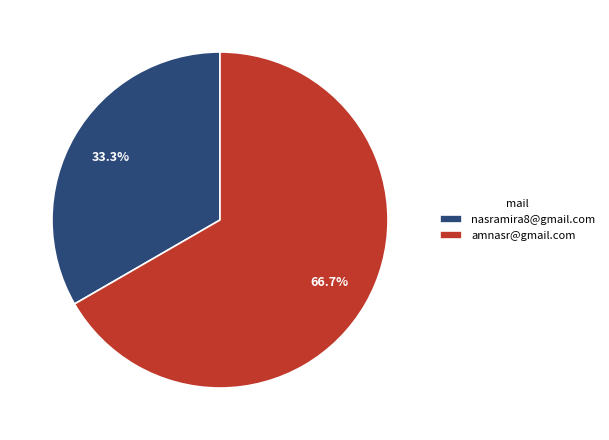

Which slice is the smallest?

nasramira8@gmail.com